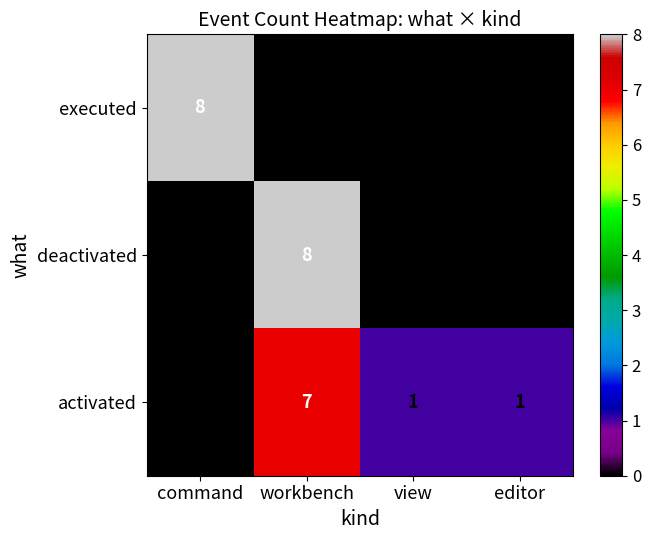

What is the difference between the maximum and minimum values in the deactivated series?

8